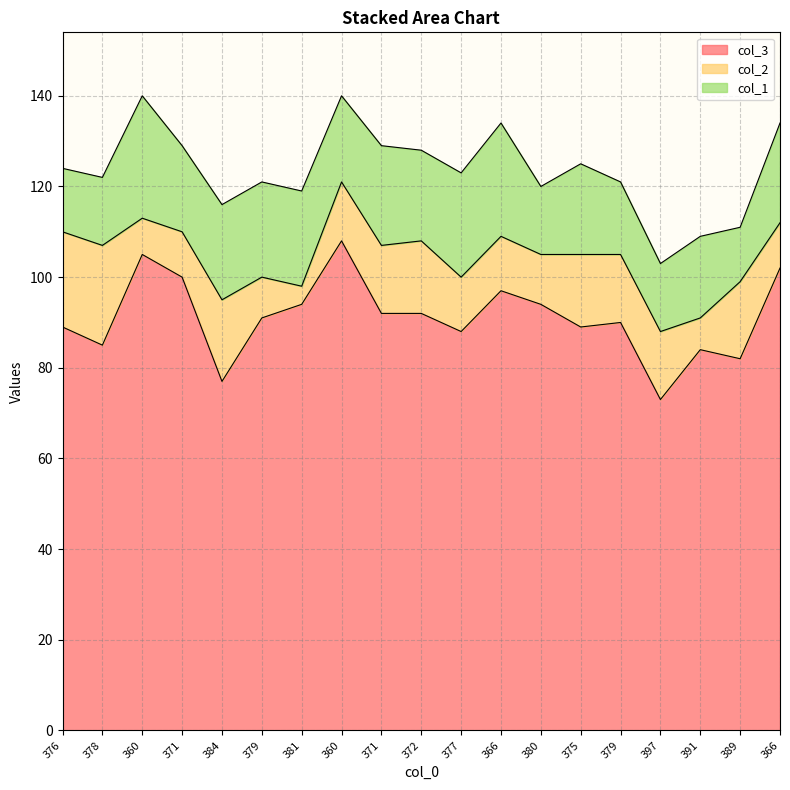

At which label does col_1 first exceed 20?

360